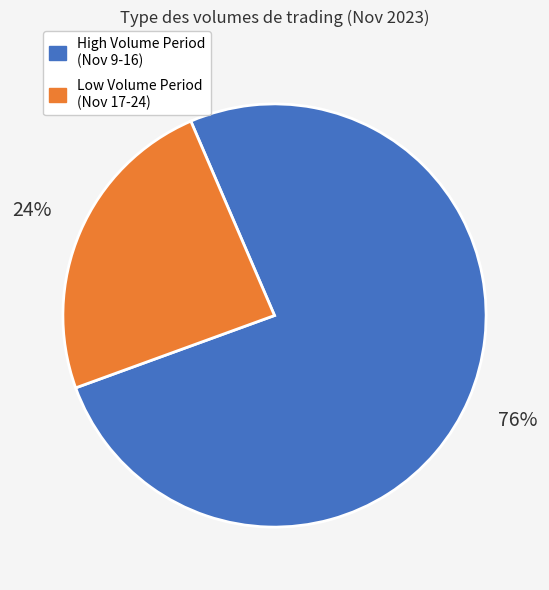

To the nearest percent, what is the combined percentage of High Volume Period (Nov 9-16) and Low Volume Period (Nov 17-24)?

100%